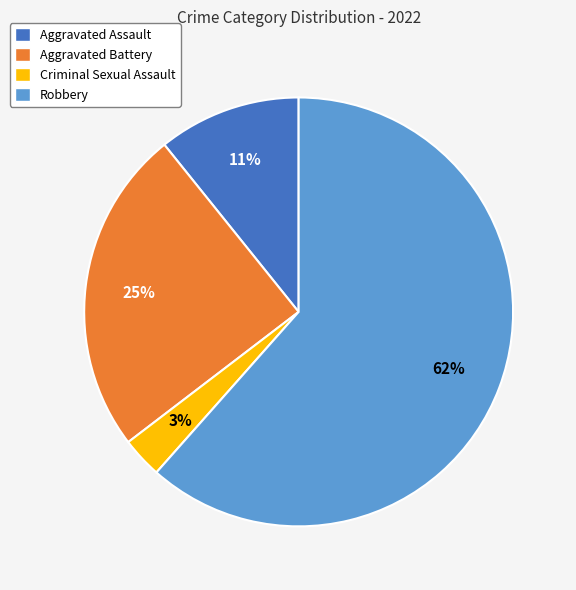

Count the number of slices in the pie.

4